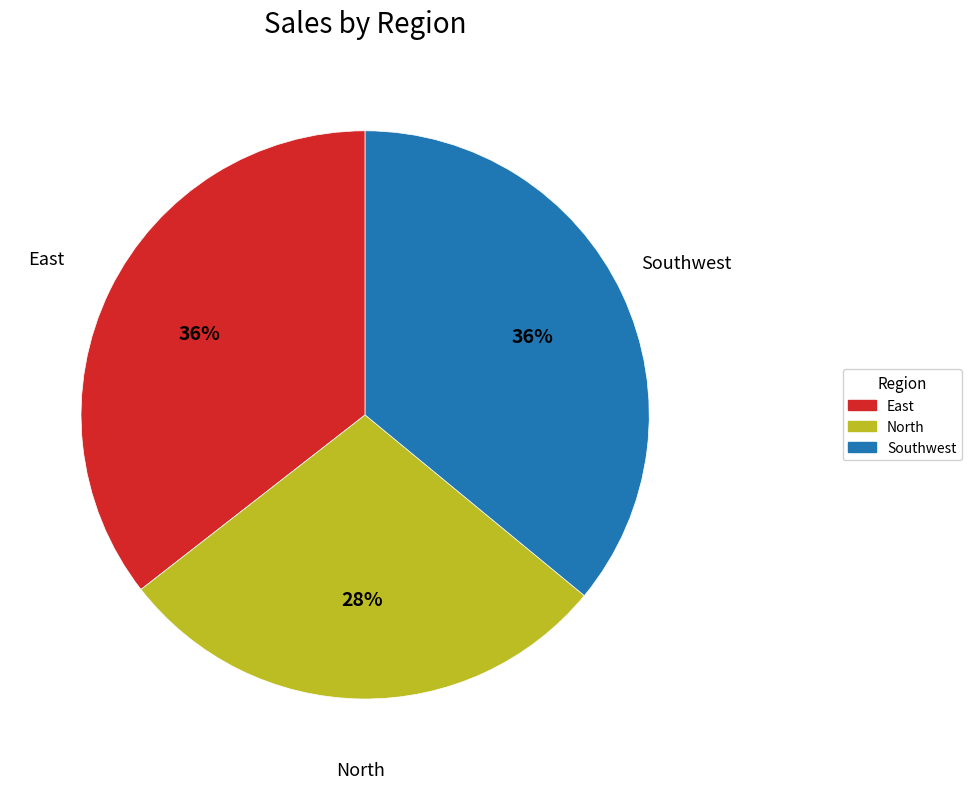

Which category has the smallest portion of the pie?

North